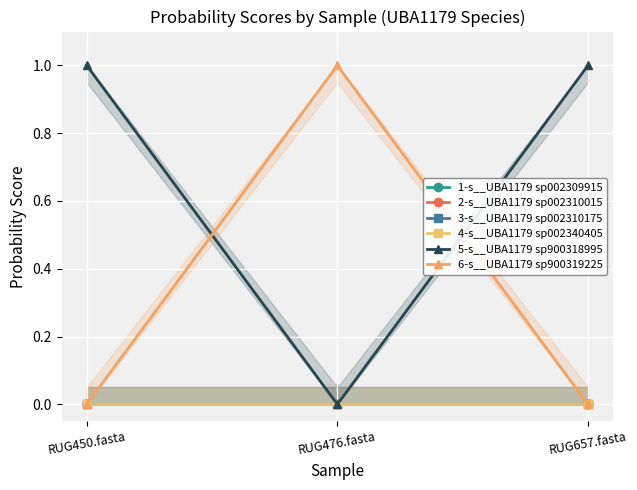

Rank the categories by 3-s__UBA1179 sp002310175 value from highest to lowest.

RUG476.fasta, RUG450.fasta, RUG657.fasta